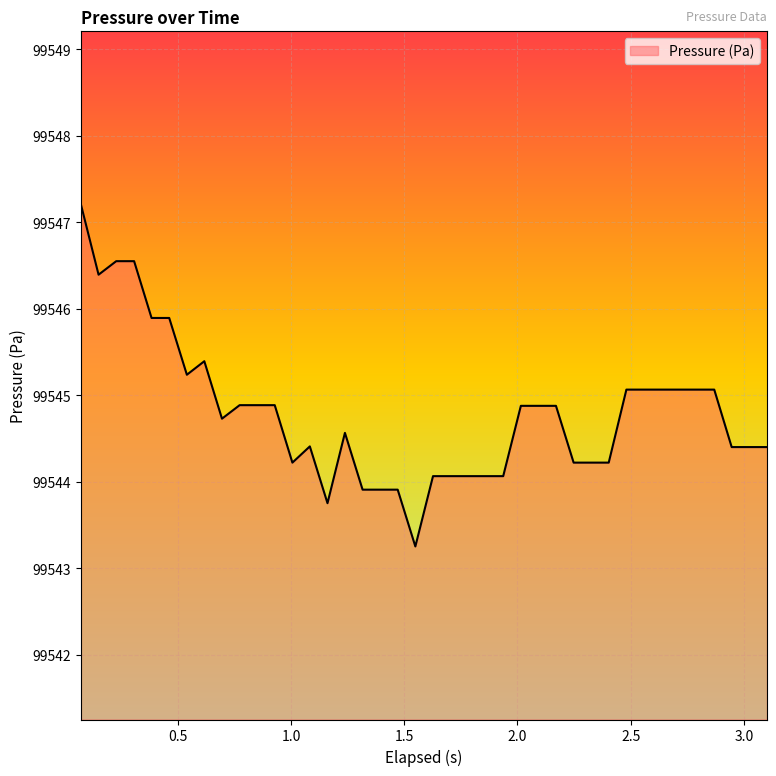

What is the greatest value displayed?

99547.2